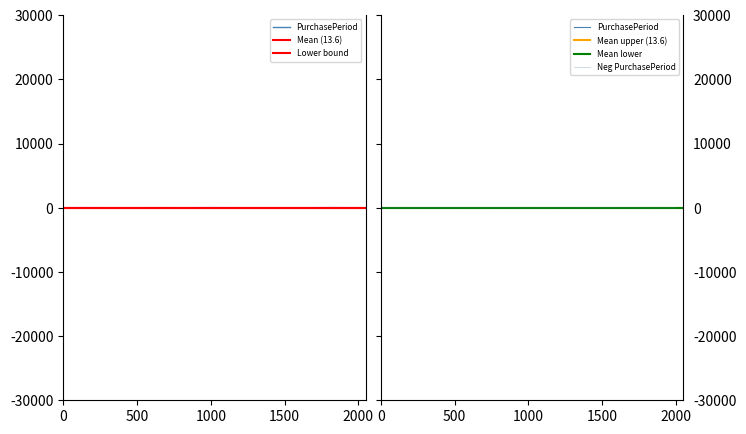

True or false: the data shows 9 at 2017-10-05.

True